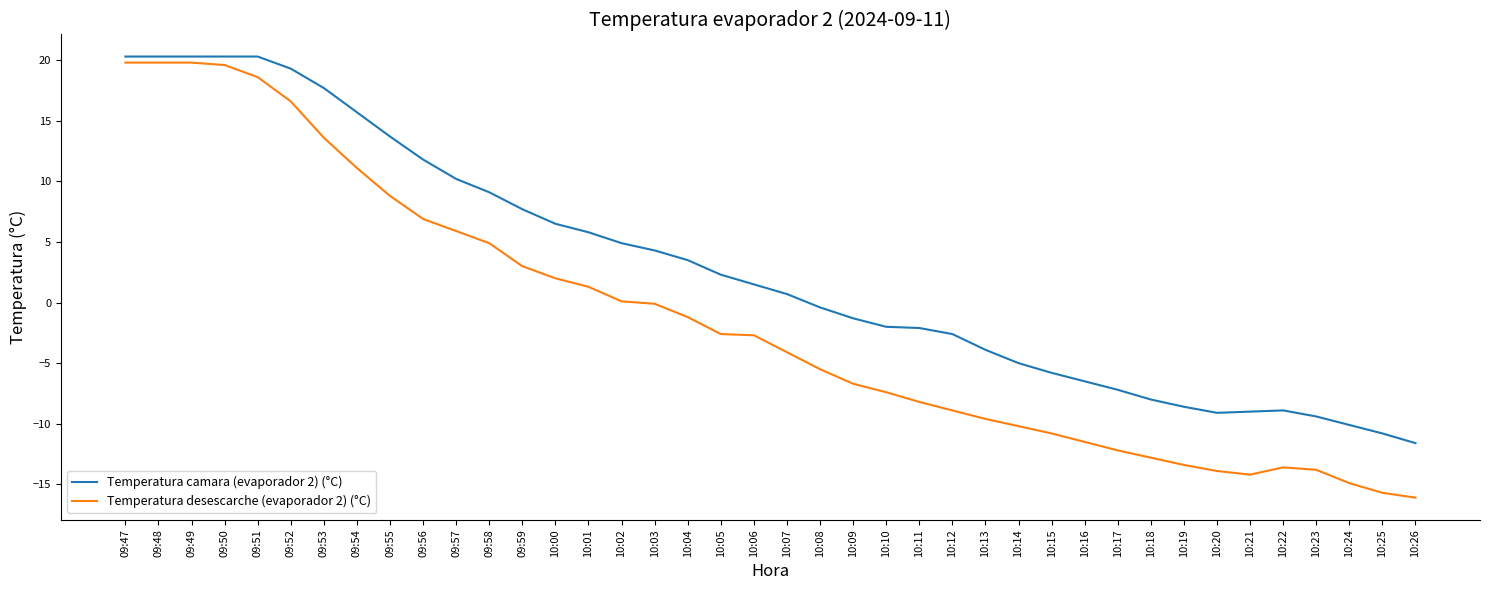

What is the sum of all Temperatura camara (evaporador 2) (°C) values?

113.9